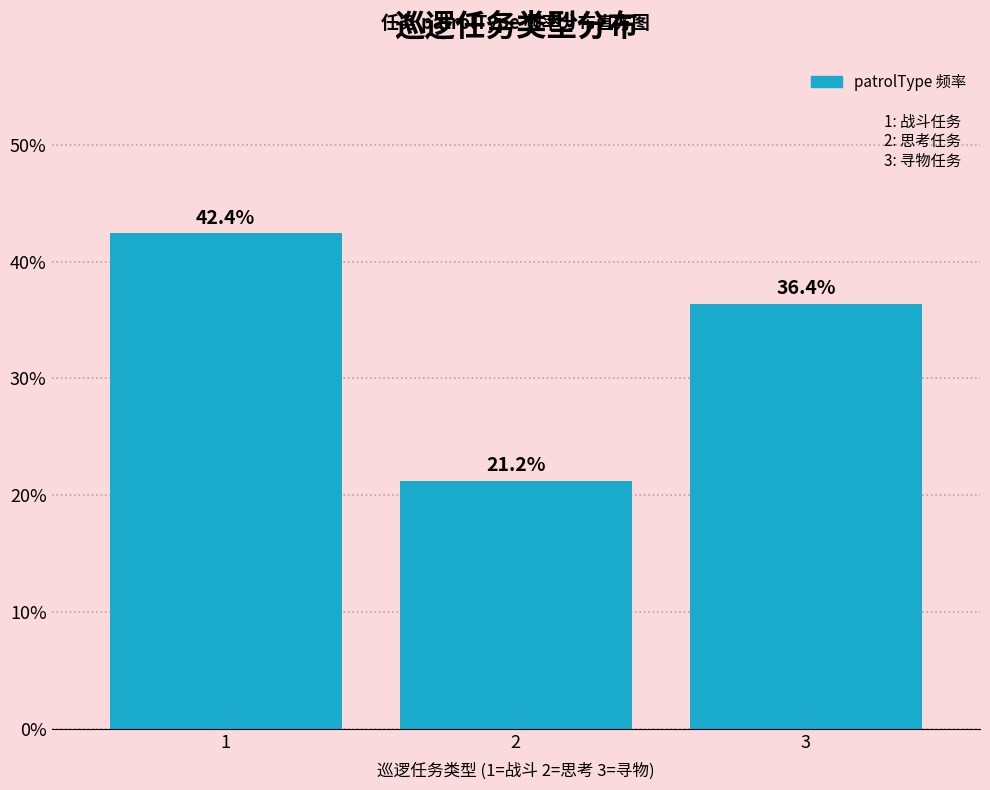

Are the bars horizontal?

No